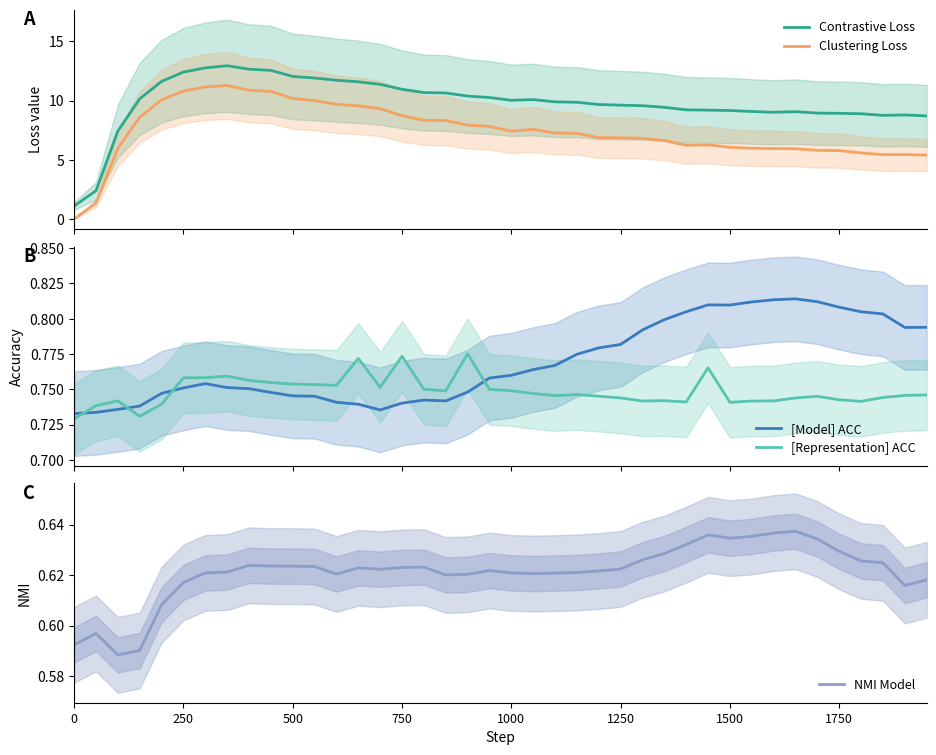

True or false: [Representation] ACC and [Model] ACC intersect in this chart.

True